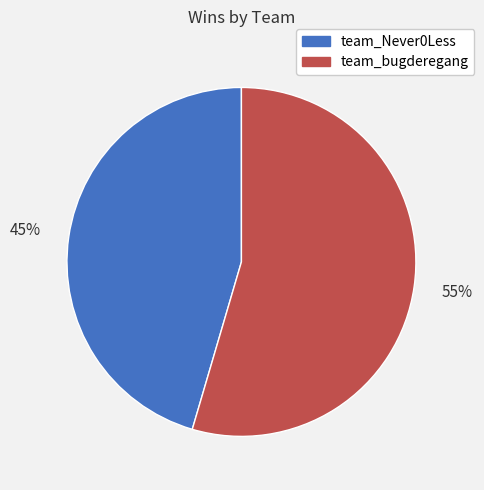

What is the smallest slice in the pie chart?

team_Never0Less